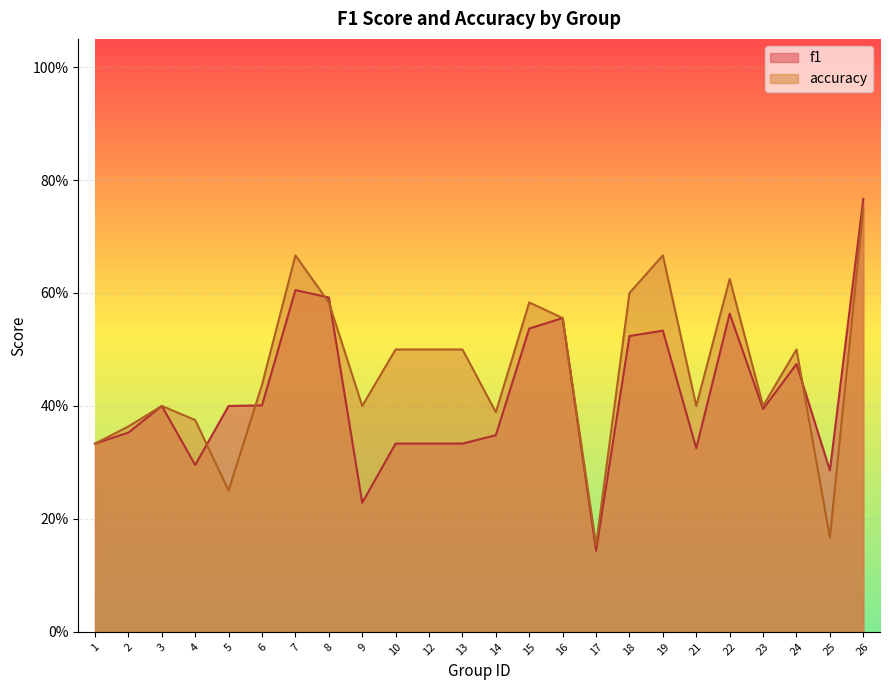

Reading left to right, extract all data points from this chart.

f1: 0.3	0.4	0.4	0.3	0.4	0.4	0.6	0.6	0.2	0.3	0.3	0.3	0.3	0.5	0.6	0.1	0.5	0.5	0.3	0.6	0.4	0.5	0.3	0.8
accuracy: 0.3	0.4	0.4	0.4	0.2	0.4	0.7	0.6	0.4	0.5	0.5	0.5	0.4	0.6	0.6	0.2	0.6	0.7	0.4	0.6	0.4	0.5	0.2	0.8